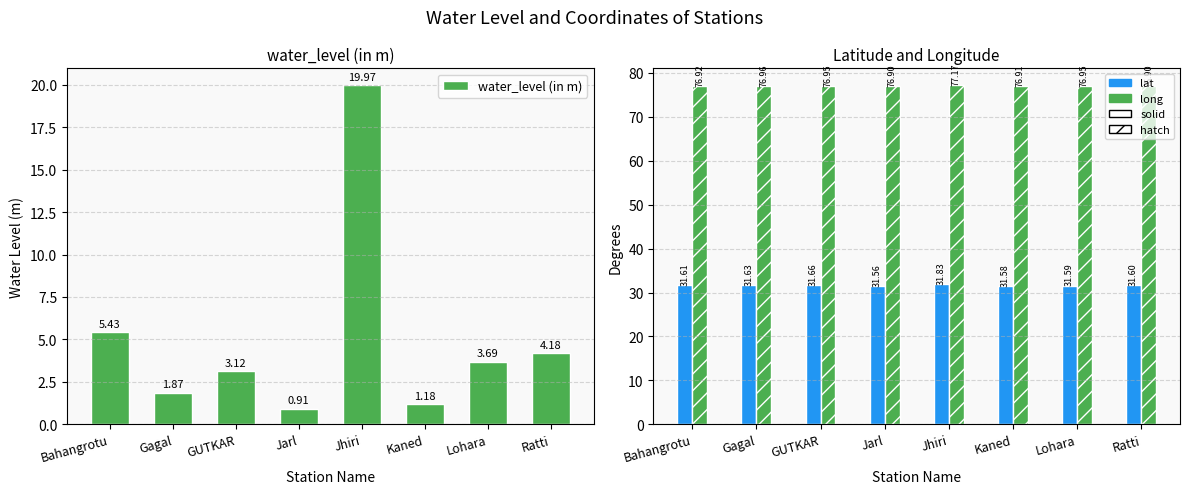

At which label does water_level (in m) first exceed 3?

Bahangrotu